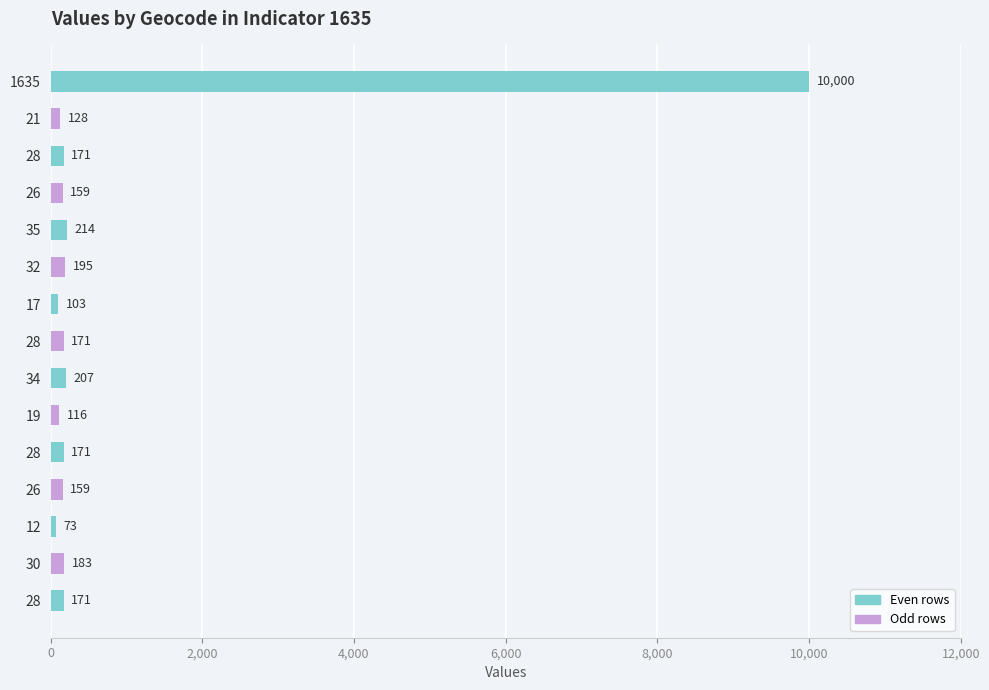

What is the greatest value displayed?

10000